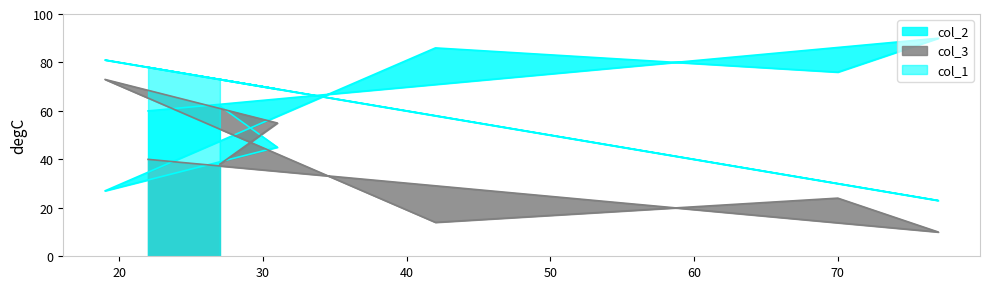

Reading left to right, list all the values displayed in this chart.

col_1: 78	23	30	58	81	69	73
col_2: 60	90	76	86	27	45	62
col_3: 40	10	24	14	73	55	38